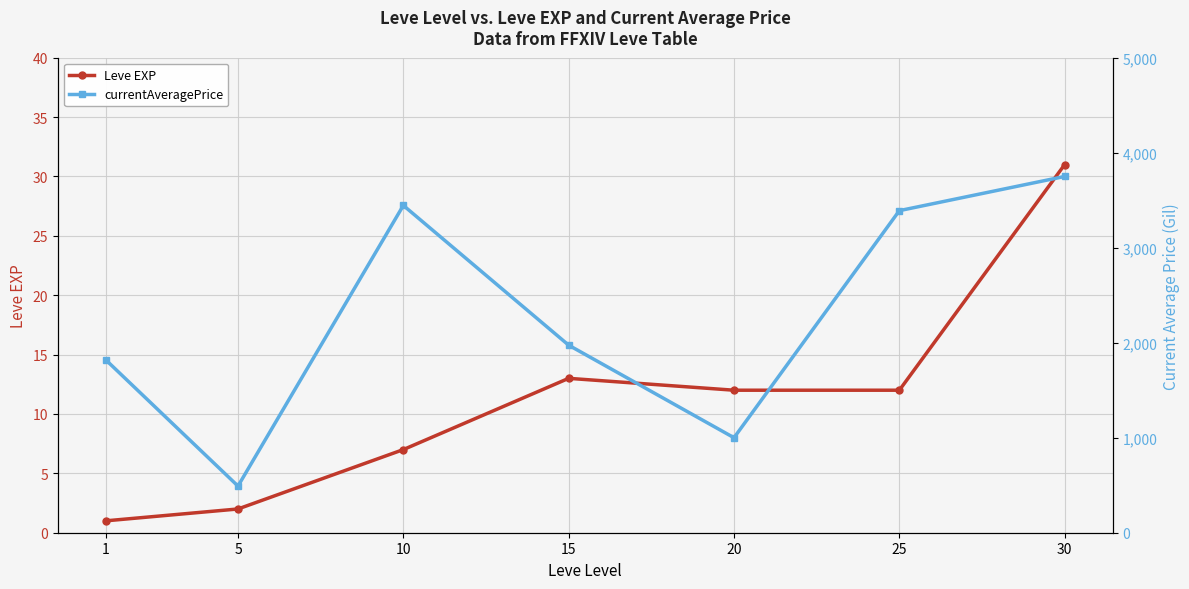

At 10, list the series in order from smallest to largest.

Leve EXP, currentAveragePrice